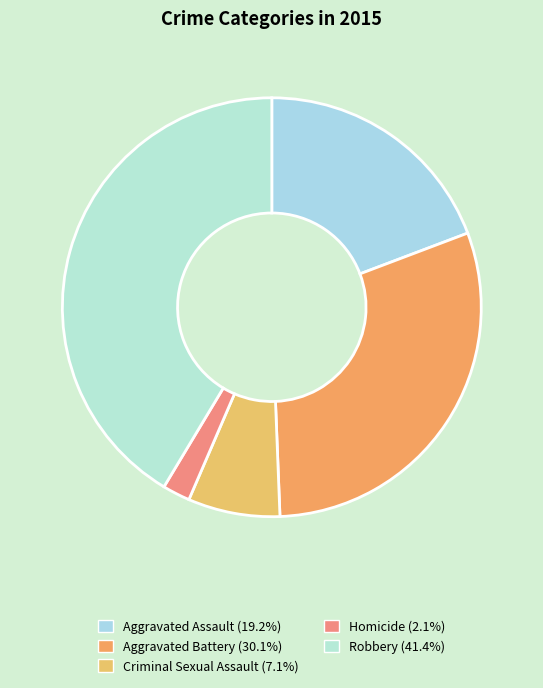

Does Criminal Sexual Assault represent more than half of the total?

No